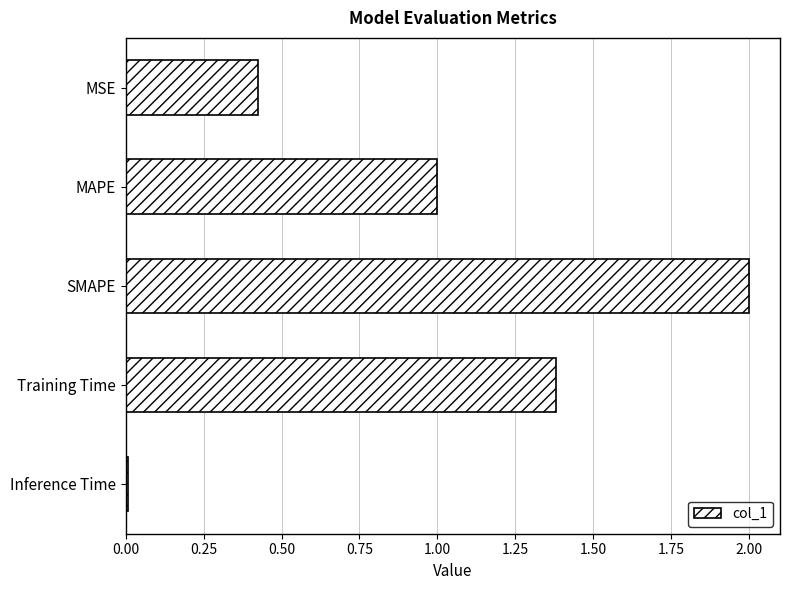

What is the difference between the maximum and minimum values?

2.0